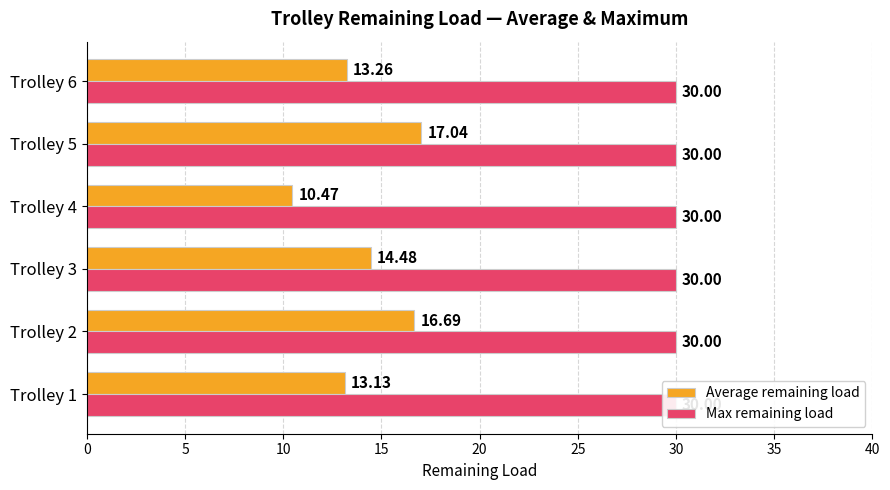

Reading right to left, list all the values displayed in this chart.

Average remaining load: 13.3	17.0	10.5	14.5	16.7	13.1
Max remaining load: 0.3	0.3	0.3	0.3	0.3	0.3